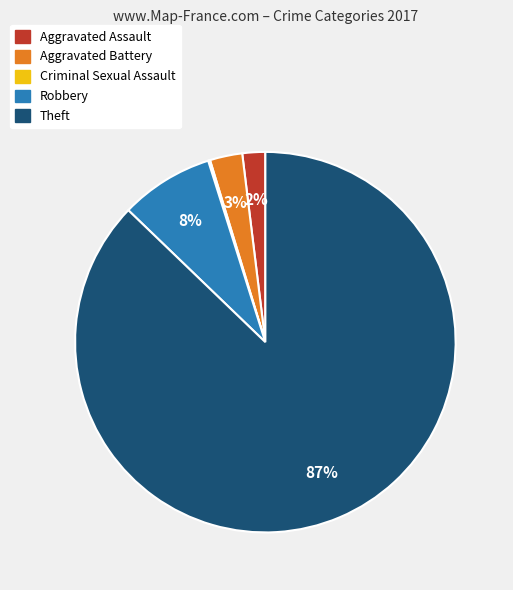

To the nearest percent, what is the difference between the Aggravated Assault and Aggravated Battery slice percentages?

1%